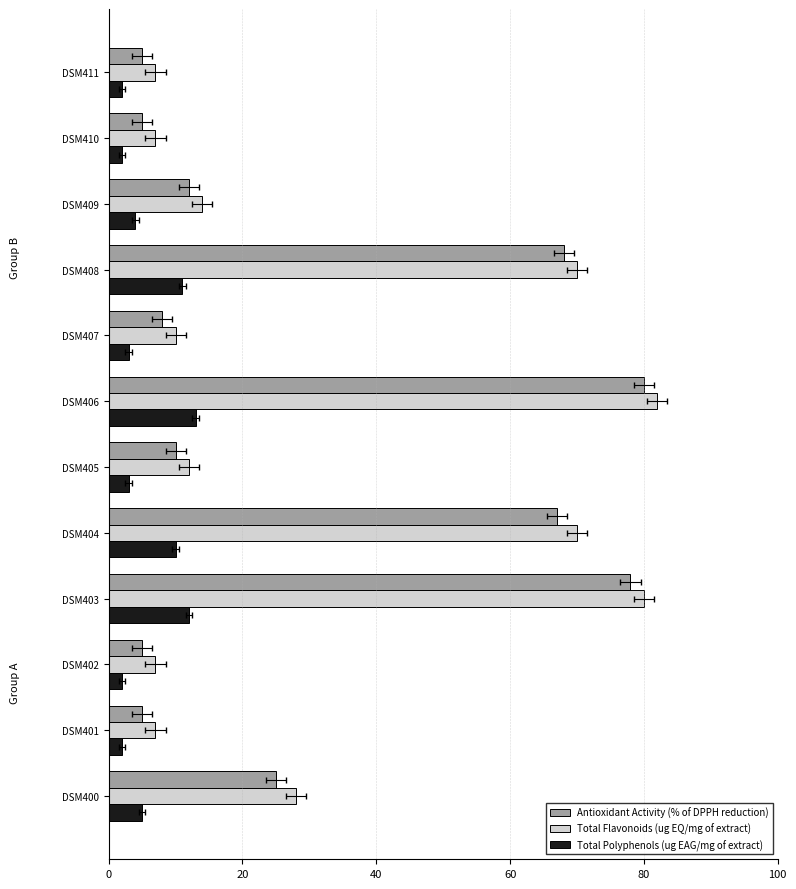

What are all the series names shown in the legend?

Antioxidant Activity (% of DPPH reduction), Total Flavonoids (ug EQ/mg of extract), Total Polyphenols (ug EAG/mg of extract)